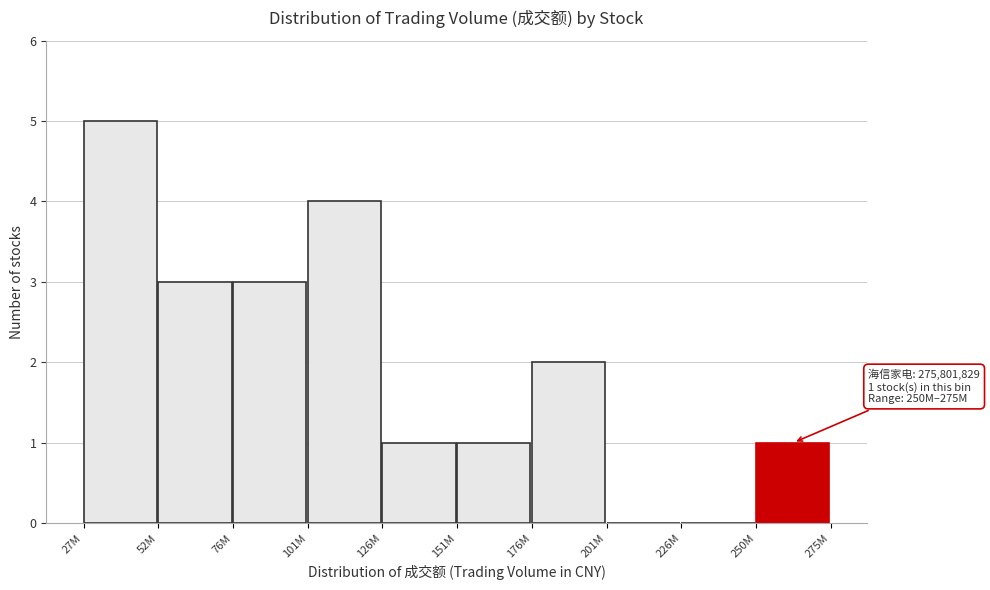

Reading right to left, extract all data points from this chart.

250M=1	226M=0	201M=0	176M=2	151M=1	126M=1	101M=4	76M=3	52M=3	27M=5